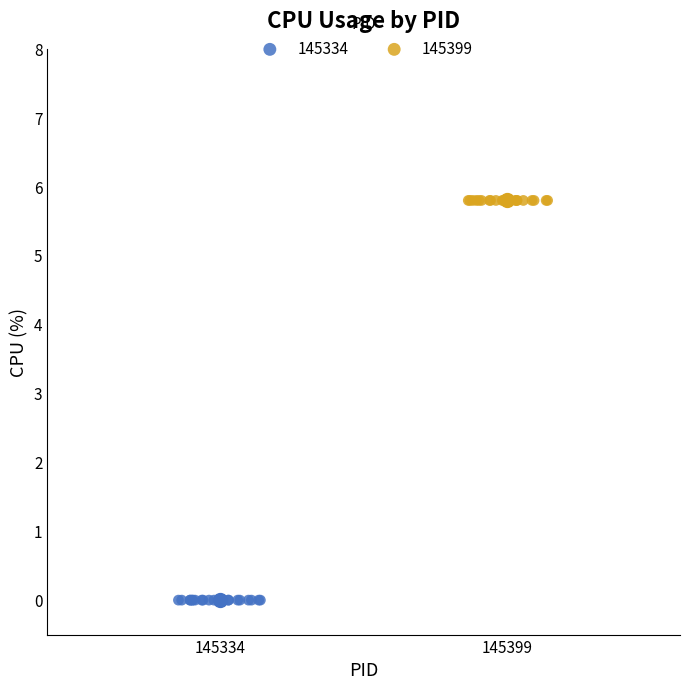

Which series reaches the maximum Y coordinate?

145399